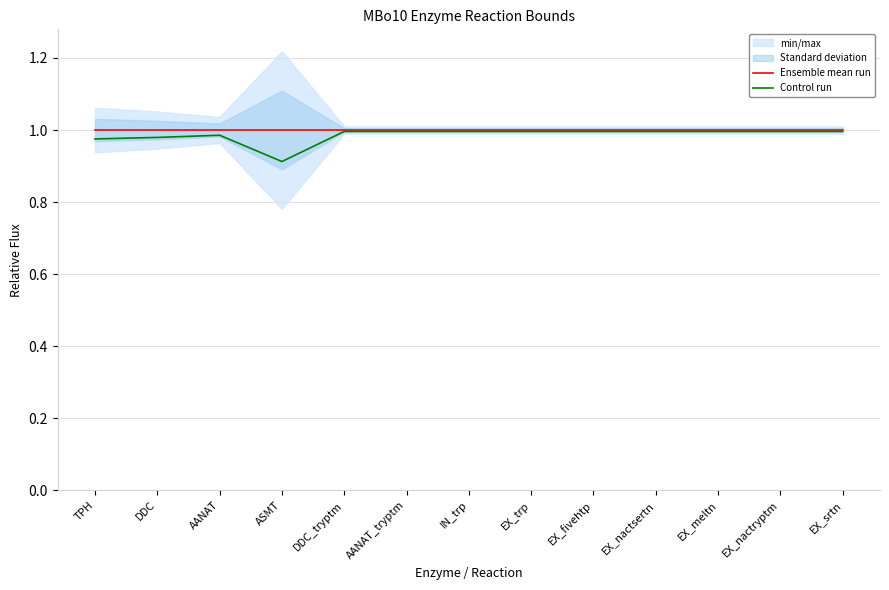

Which series has the largest total across all categories?

Ensemble mean run